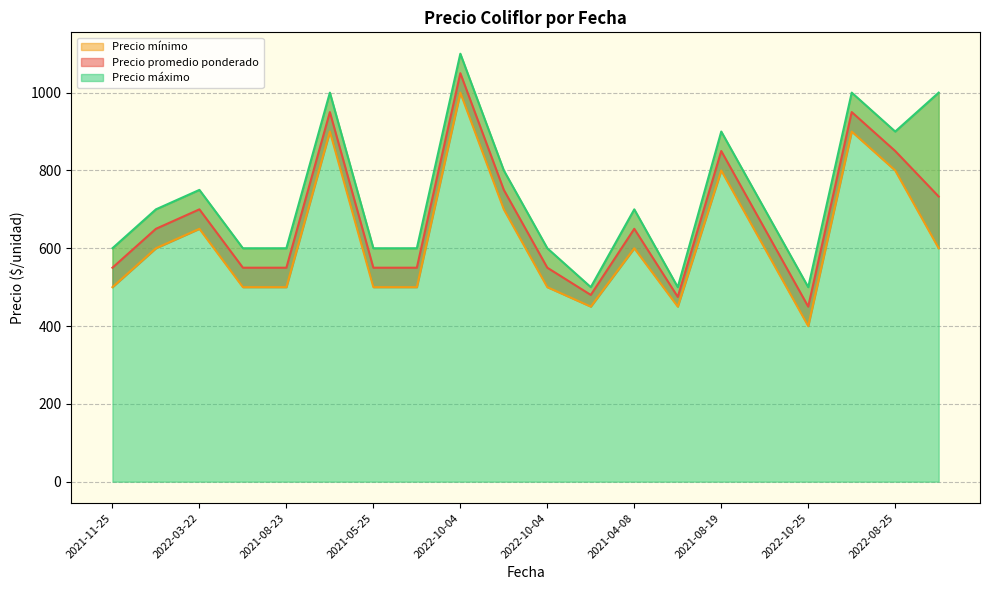

True or false: Precio máximo and Precio promedio ponderado cross at least once.

False